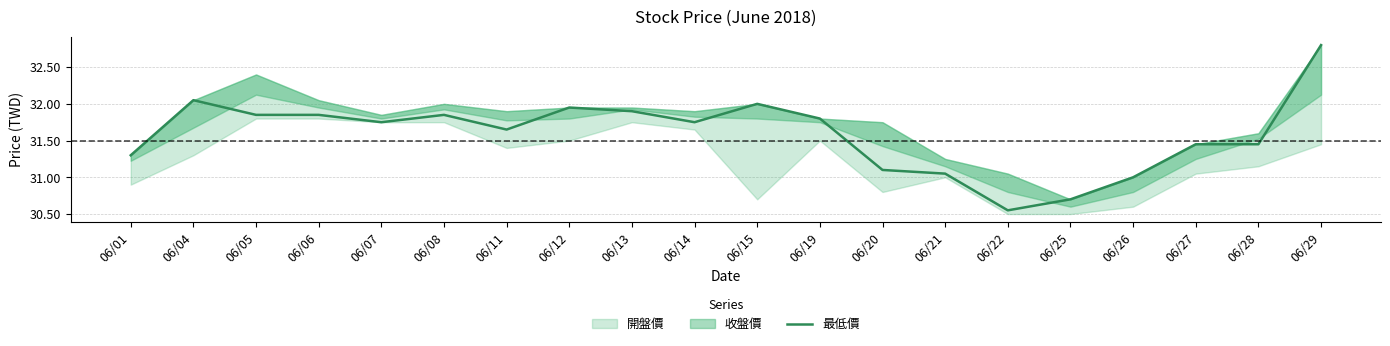

At which label does 最低價 reach its peak?

06/29